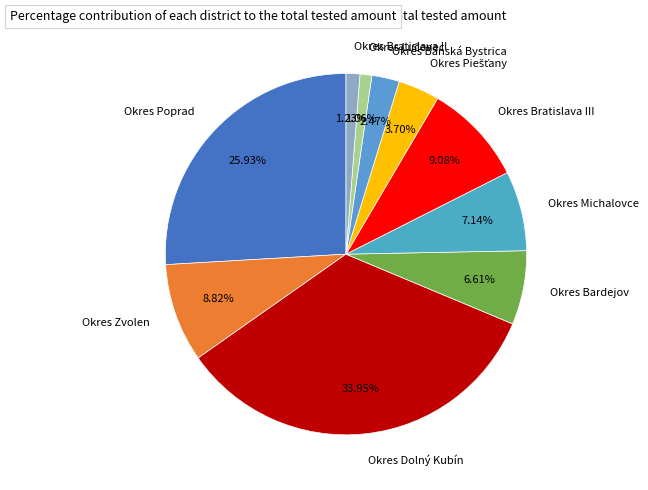

What is the ratio of the value at Okres Banská Bystrica to the value at Okres Michalovce?

0.3